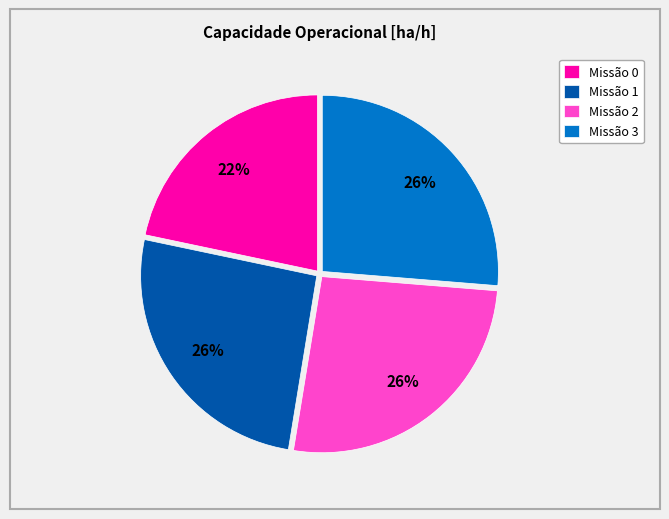

How many slices are in this pie chart?

4